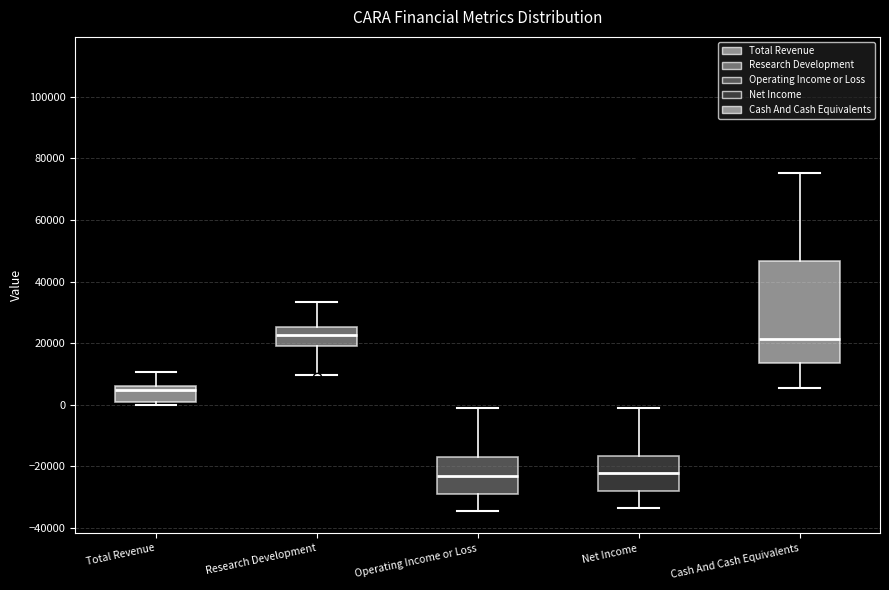

Which box is the tallest, from its lower edge to its upper edge?

Cash And Cash Equivalents